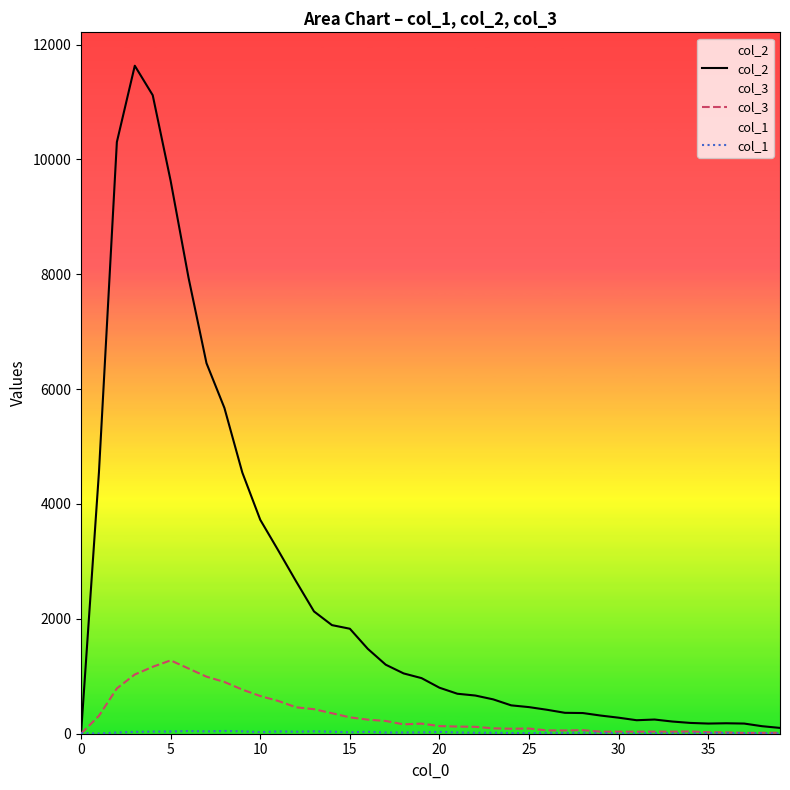

Which series has the largest total across all categories?

col_2